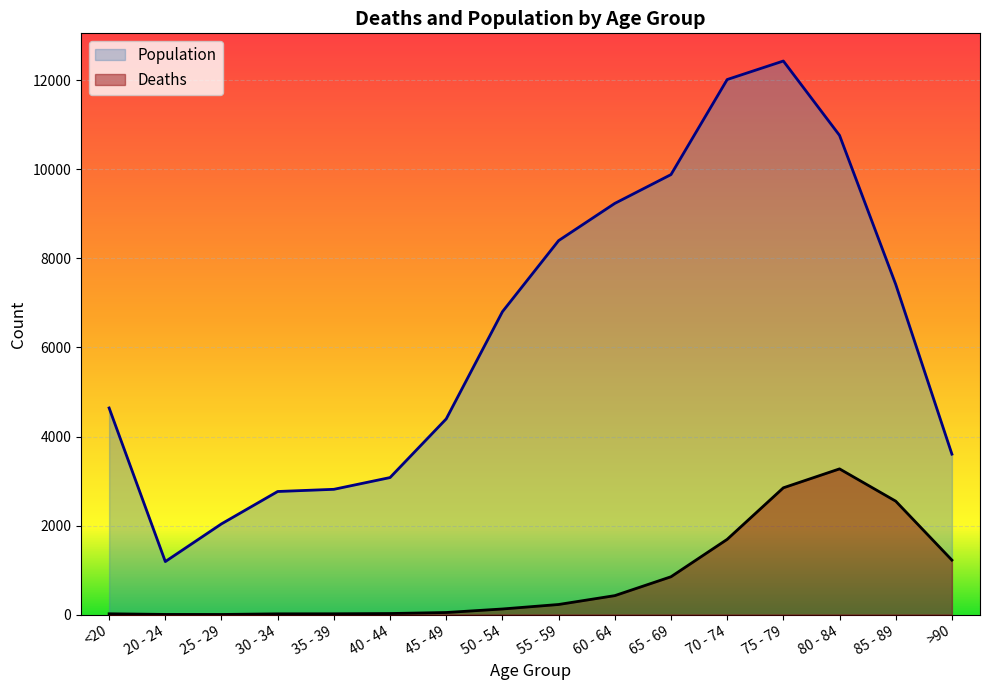

Count the number of categories in the chart.

16